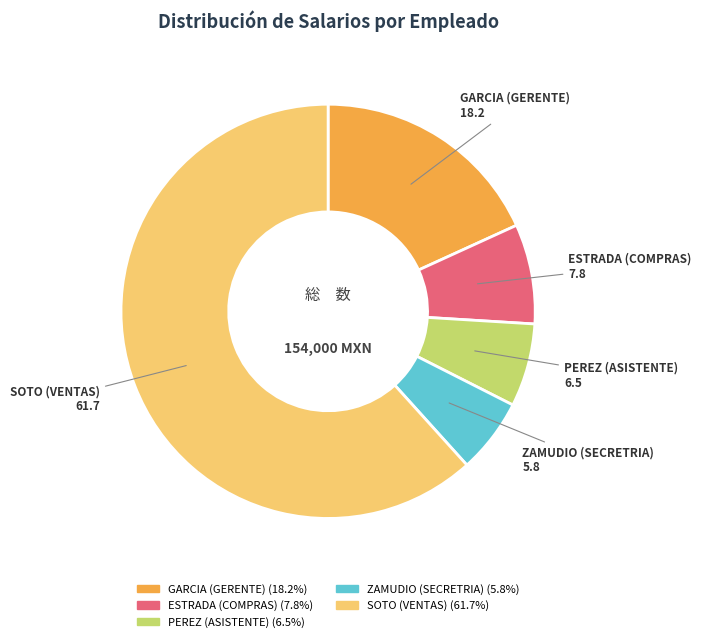

Which has a higher value, SOTO (VENTAS) or PEREZ (ASISTENTE)?

SOTO (VENTAS)